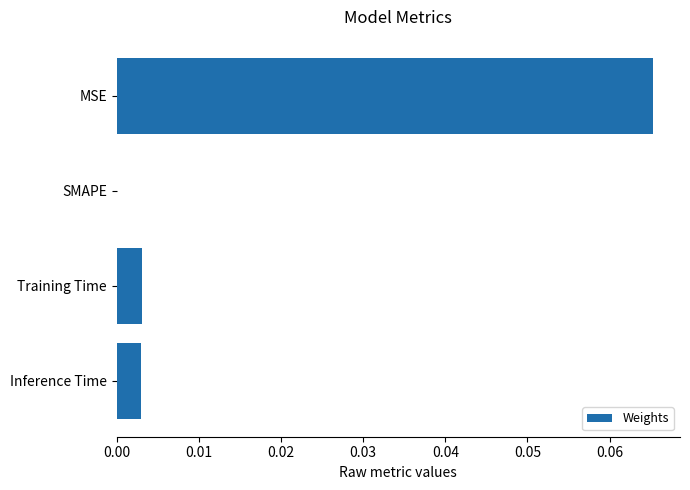

Where is the data nearest to the value 0?

SMAPE